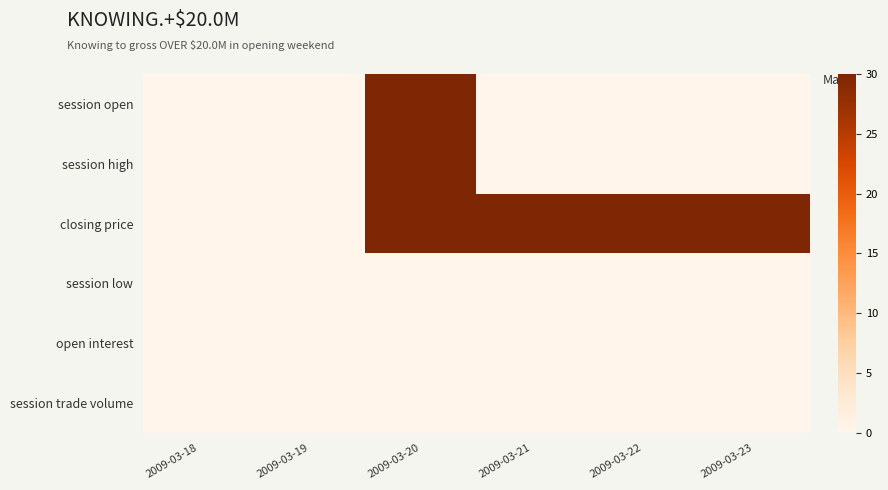

List the series in order of their peak value, lowest first.

session low, open interest, session trade volume, session open, session high, closing price